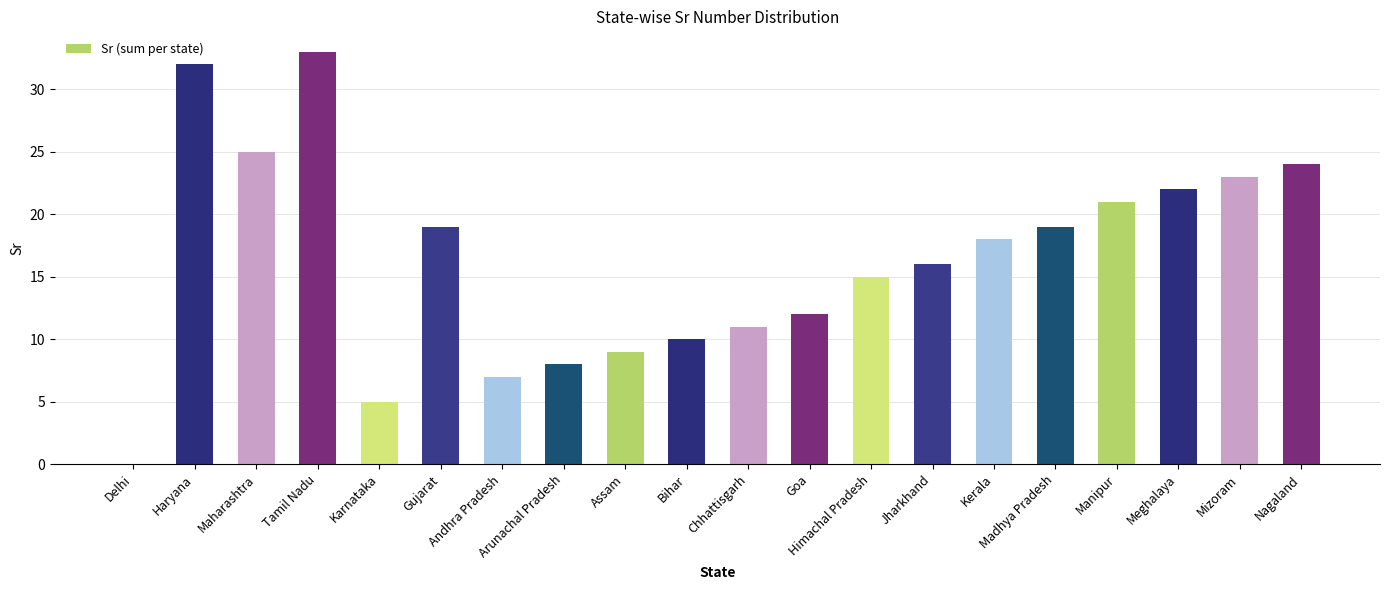

What is the greatest value displayed?

33